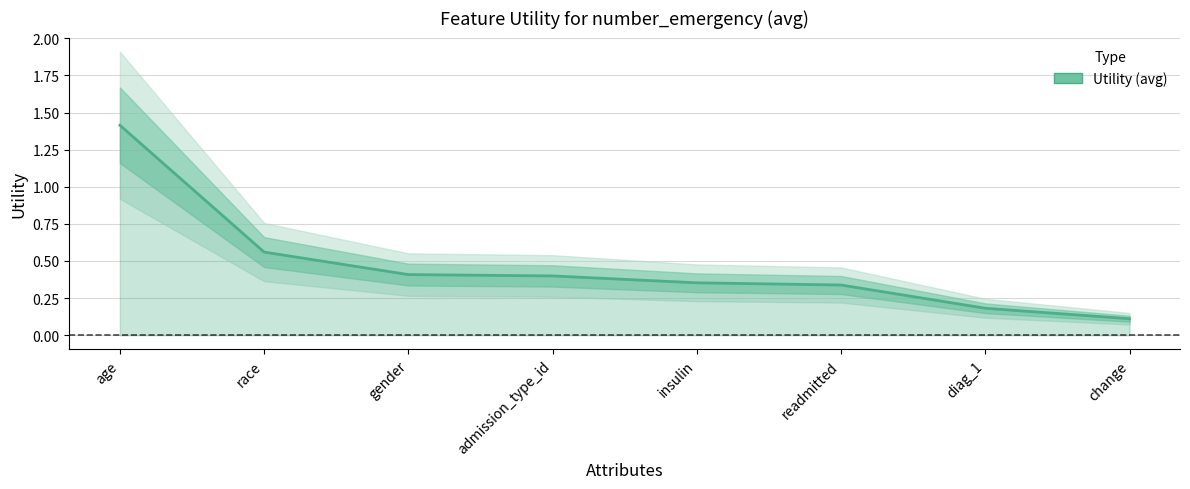

Is this an area chart (filled region under the line)?

No